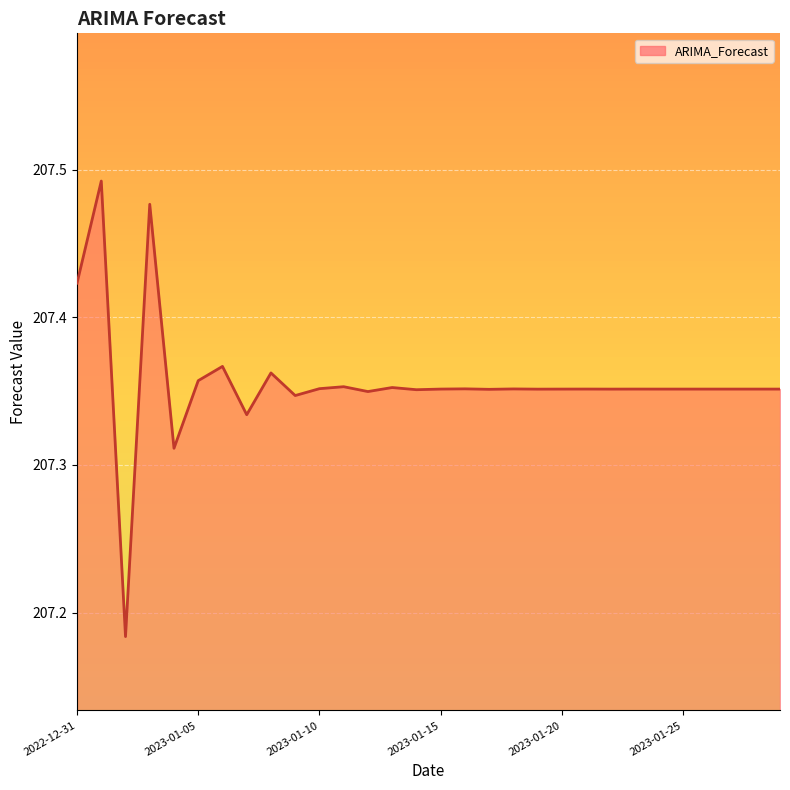

What is the maximum value shown in the chart?

207.5